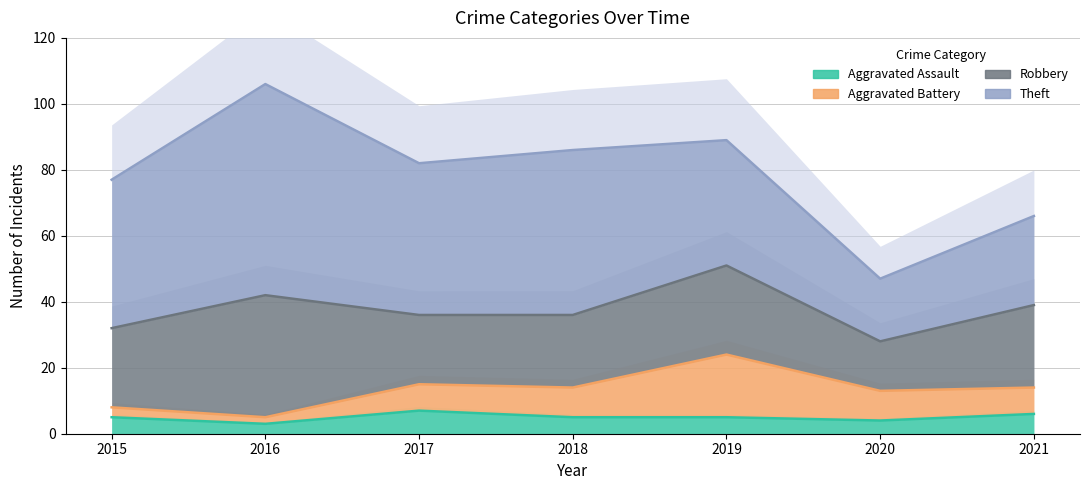

Where is Theft nearest to the value 76?

2015